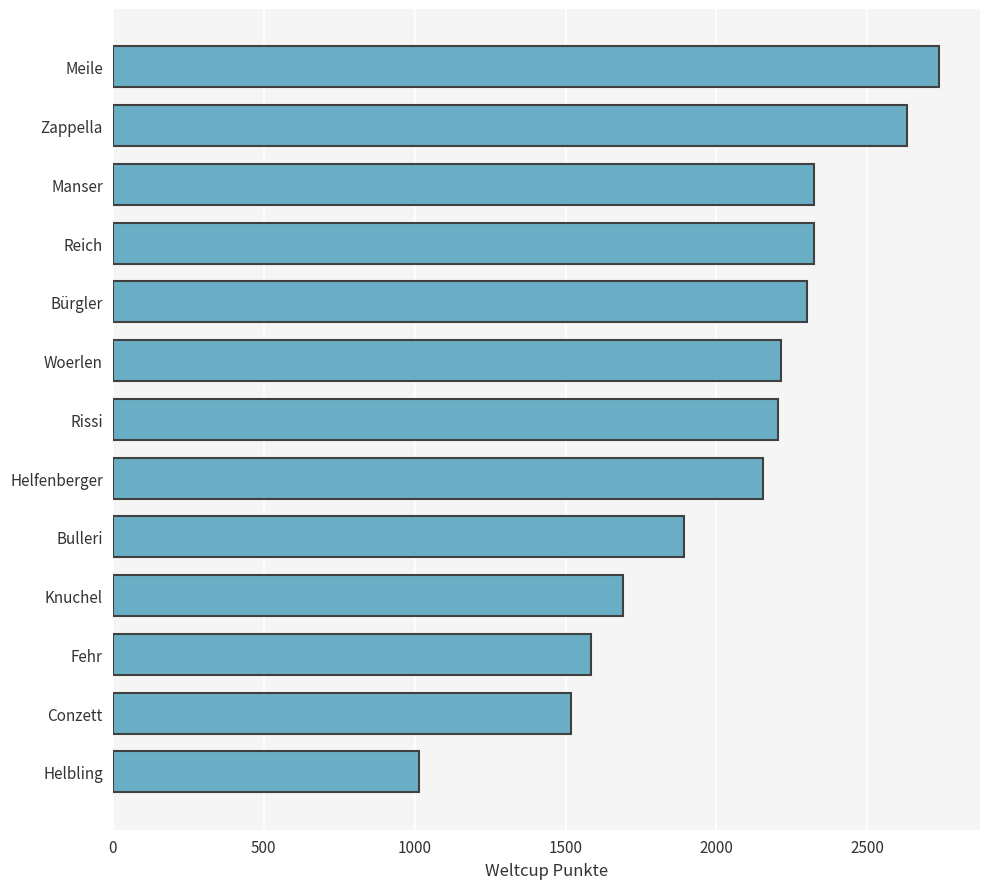

True or false: the data shows 2074 at Conzett.

False